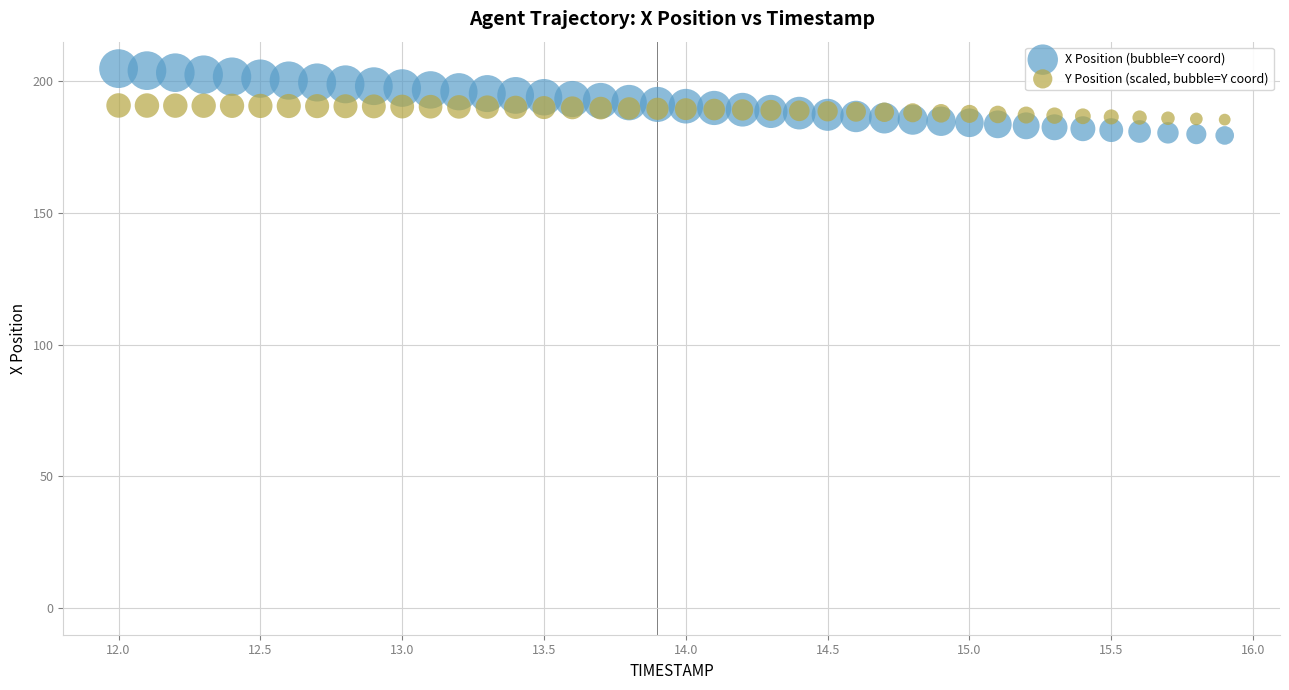

Which series has the widest spread of Y values?

X Position (bubble=Y coord)